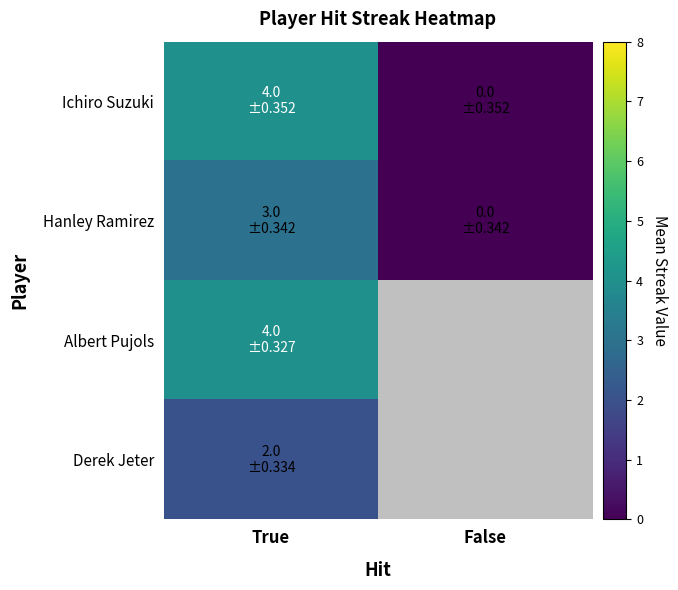

At which category is the sum across all series the highest?

True